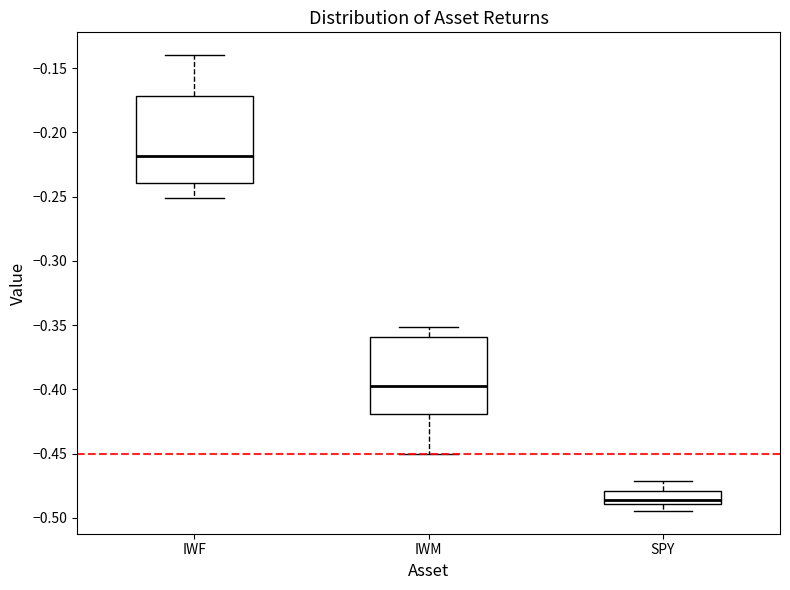

Where does the lower whisker of the box for IWM end on the y-axis? The values are not printed on the chart, so give them approximately, as read against the axis.

-0.450